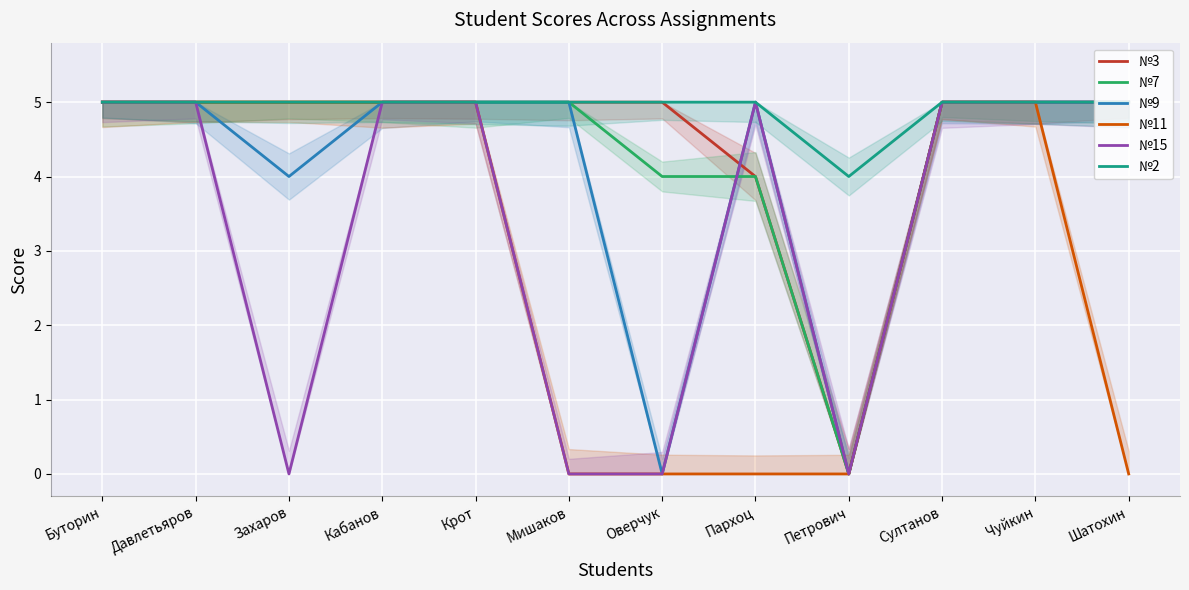

What are all the series names shown in the legend?

№3, №7, №9, №11, №15, №2